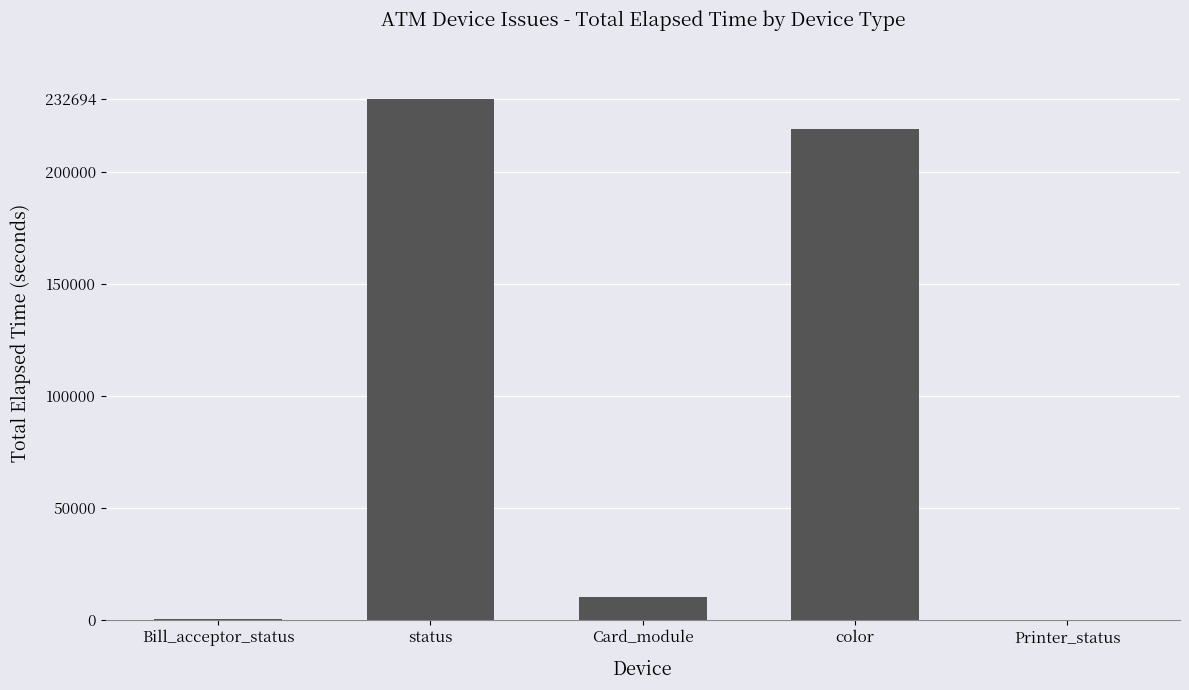

True or false: the data shows 85206 at color.

False